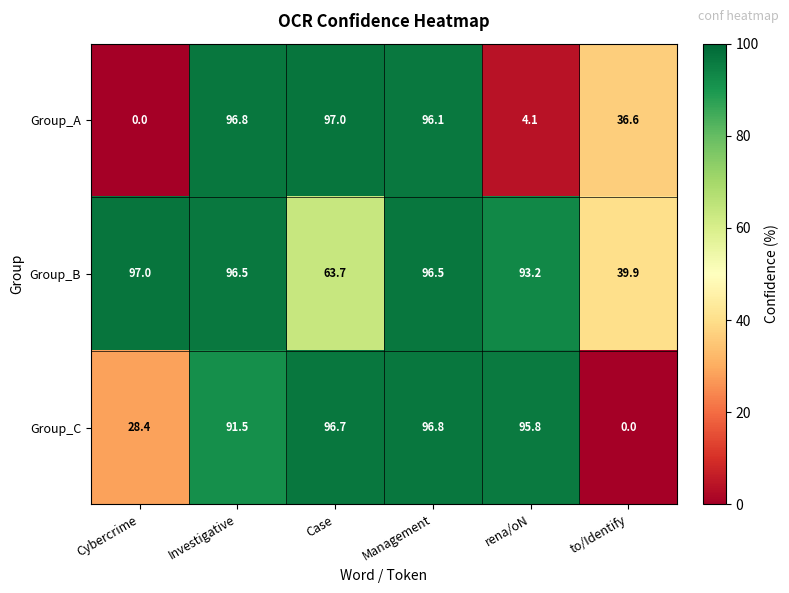

What is the average value of the Group_B series?

81.1